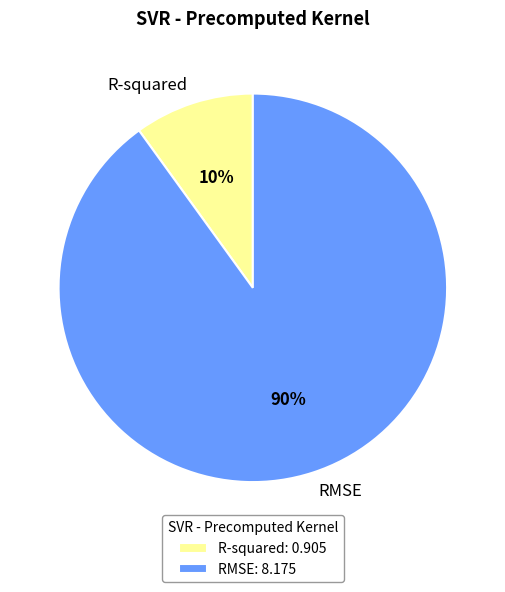

What percentage is the RMSE slice, to the nearest percent?

90%